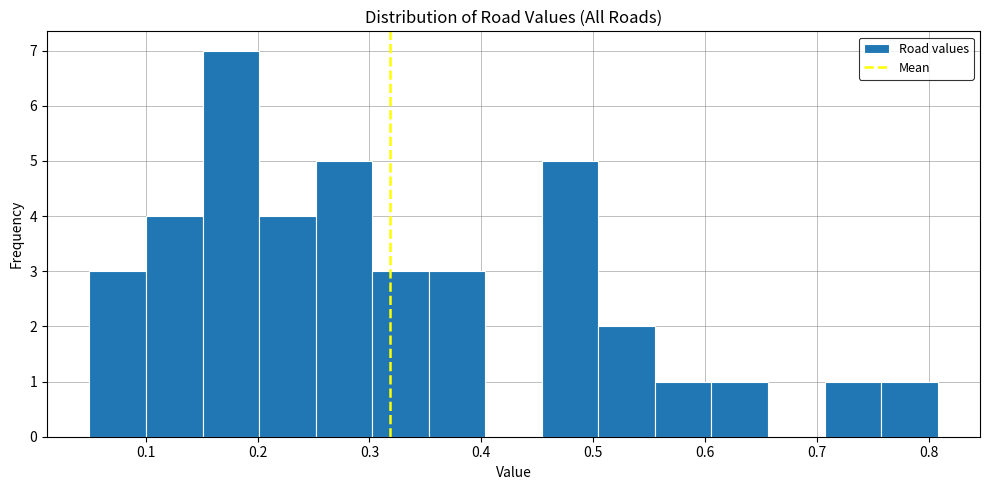

Reading left to right, transcribe this chart: for each bar, give the range it covers on the x-axis and its height. Neither the bar edges nor the heights are printed on the chart, so give them approximately, as read against the axes.

0.05 to 0.10: 3
0.10 to 0.15: 4
0.15 to 0.20: 7
0.20 to 0.25: 4
0.25 to 0.30: 5
0.30 to 0.35: 3
0.35 to 0.40: 3
0.40 to 0.45: 0
0.45 to 0.50: 5
0.50 to 0.56: 2
0.56 to 0.61: 1
0.61 to 0.66: 1
0.66 to 0.71: 0
0.71 to 0.76: 1
0.76 to 0.81: 1